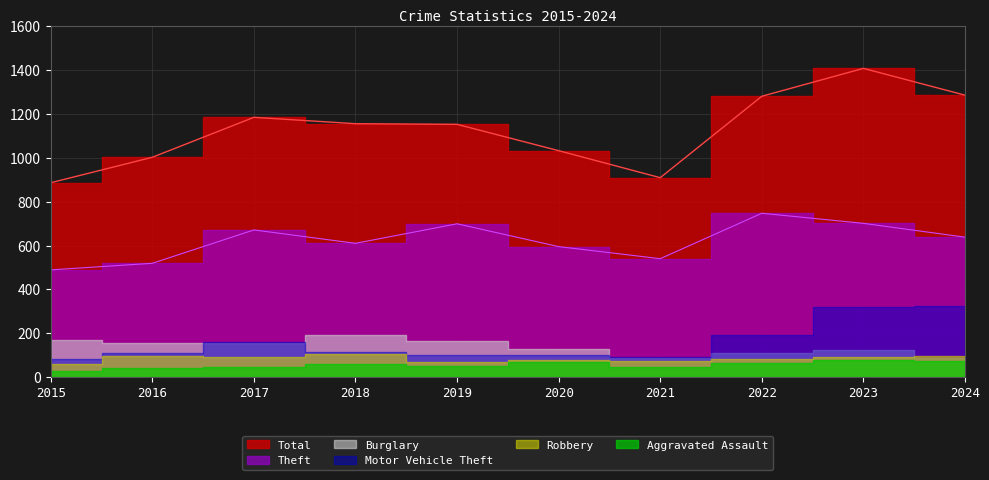

What is the highest value of the Aggravated Assault series?

78